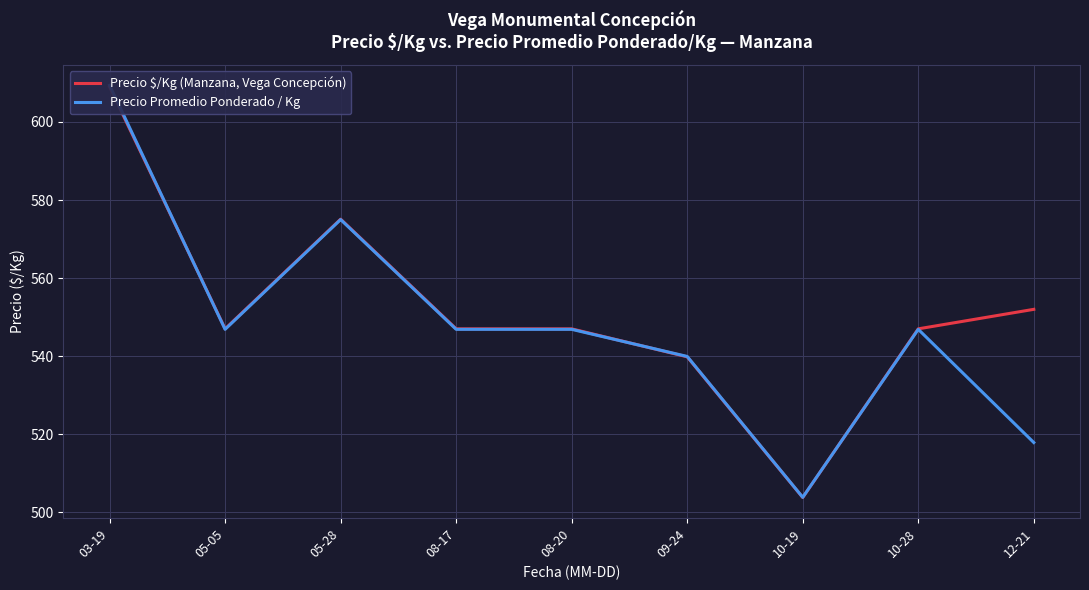

What is the label of the 2nd point from the right?

10-28